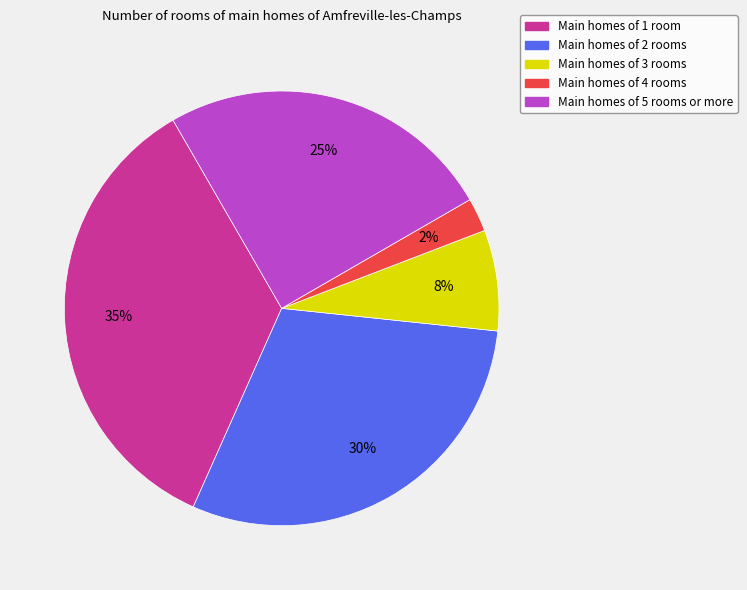

Is there any slice that represents more than half of the pie?

No